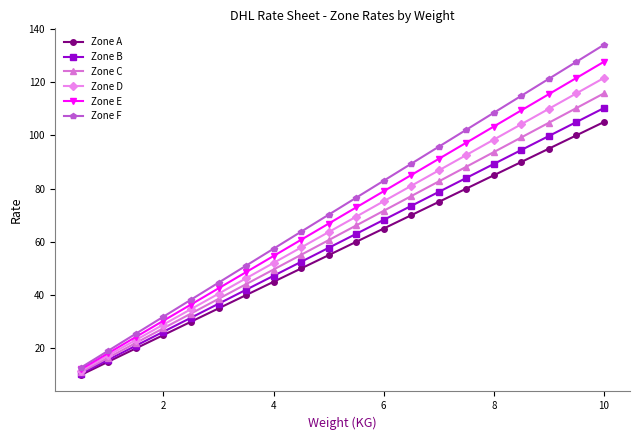

Which series has the widest spread of values?

Zone F